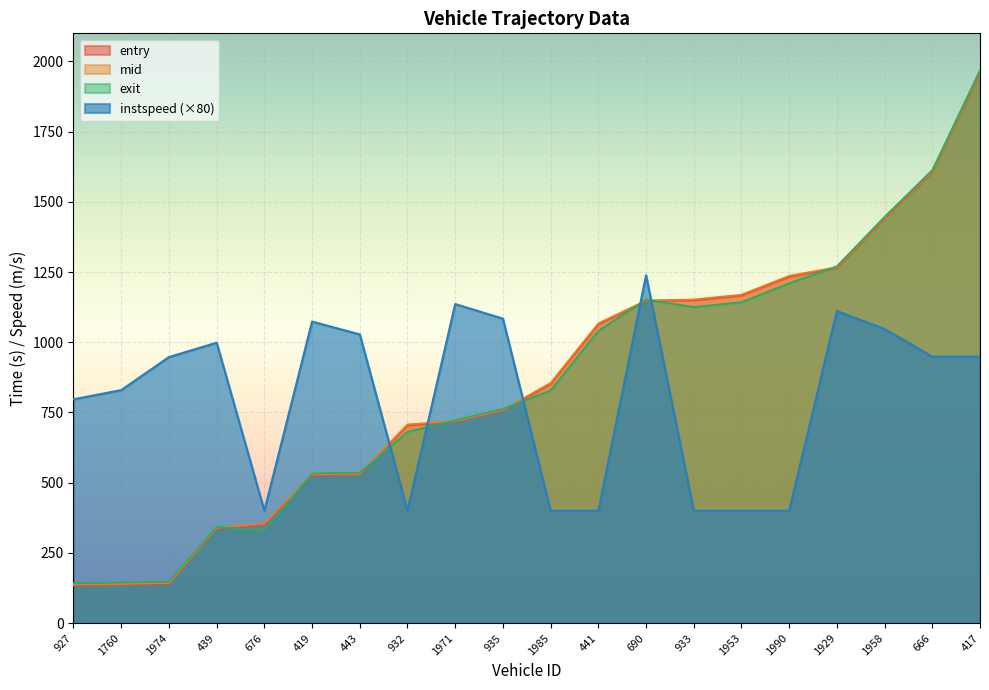

Reading left to right, list all the values displayed in this chart.

entry: 927=133.4	1760=135.3	1974=138.6	439=336.0	676=350.1	419=525.7	443=527.9	932=704.0	1971=716.4	935=755.9	1985=851.8	441=1063.5	690=1146.1	933=1149.1	1953=1166.0	1990=1233.3	1929=1264.1	1958=1440.2	666=1605.5	417=1961.5
mid: 927=137.5	1760=139.3	1974=142.6	439=339.3	676=354.1	419=529.3	443=531.5	932=707.4	1971=719.3	935=759.1	1985=855.3	441=1067.4	690=1149.1	933=1152.3	1953=1169.5	1990=1236.6	1929=1267.5	1958=1443.5	666=1609.3	417=1965.1
exit: 927=141.7	1760=144.2	1974=146.8	439=342.8	676=328.0	419=532.6	443=535.5	932=680.7	1971=722.2	935=762.5	1985=828.7	441=1040.8	690=1151.8	933=1125.4	1953=1142.9	1990=1209.9	1929=1270.6	1958=1446.8	666=1613.2	417=1968.9
instspeed: 927=796.8	1760=829.6	1974=947.2	439=998.4	676=400.0	419=1073.6	443=1028.0	932=400.0	1971=1136.0	935=1084.0	1985=400.0	441=400.0	690=1238.4	933=400.0	1953=400.0	1990=400.0	1929=1111.2	1958=1047.2	666=948.8	417=948.8